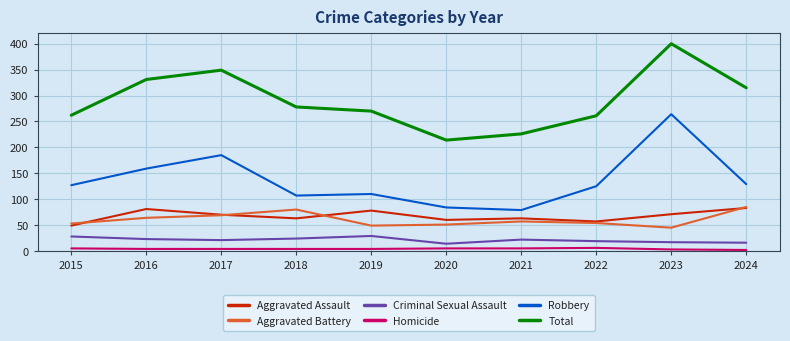

What is the average value of the Criminal Sexual Assault series?

21